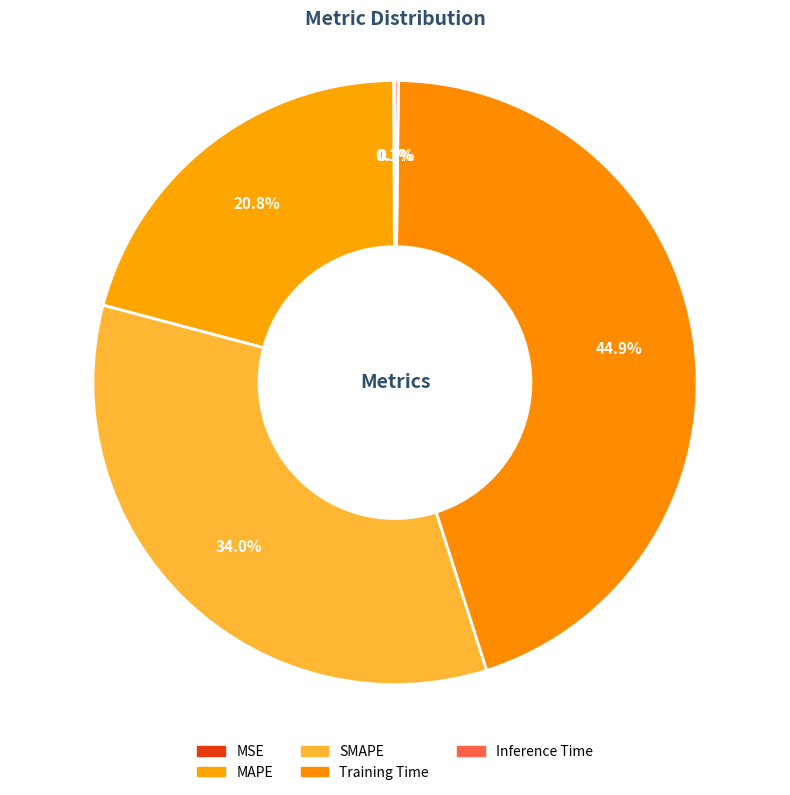

Between Inference Time and Training Time, which is larger?

Training Time